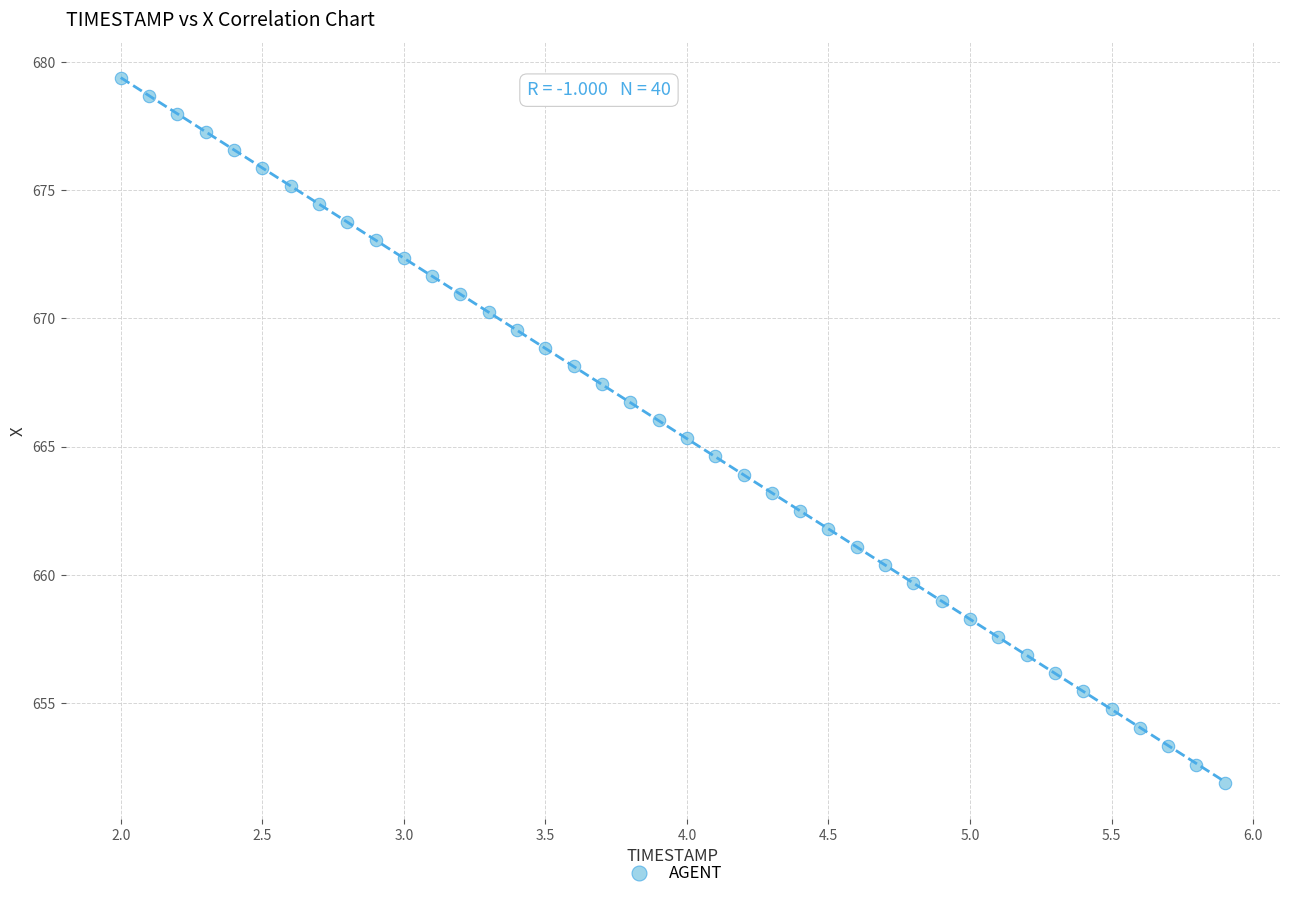

What is the range of Y values (max minus min)?

27.5